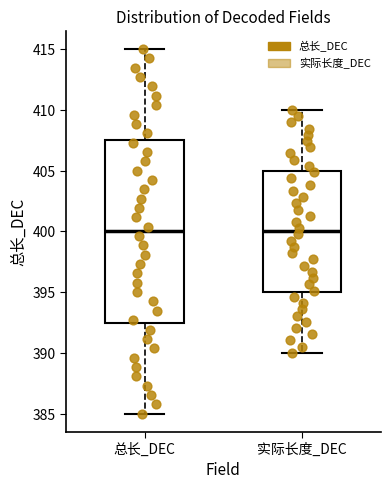

Which box is the tallest, from its lower edge to its upper edge?

总长_DEC